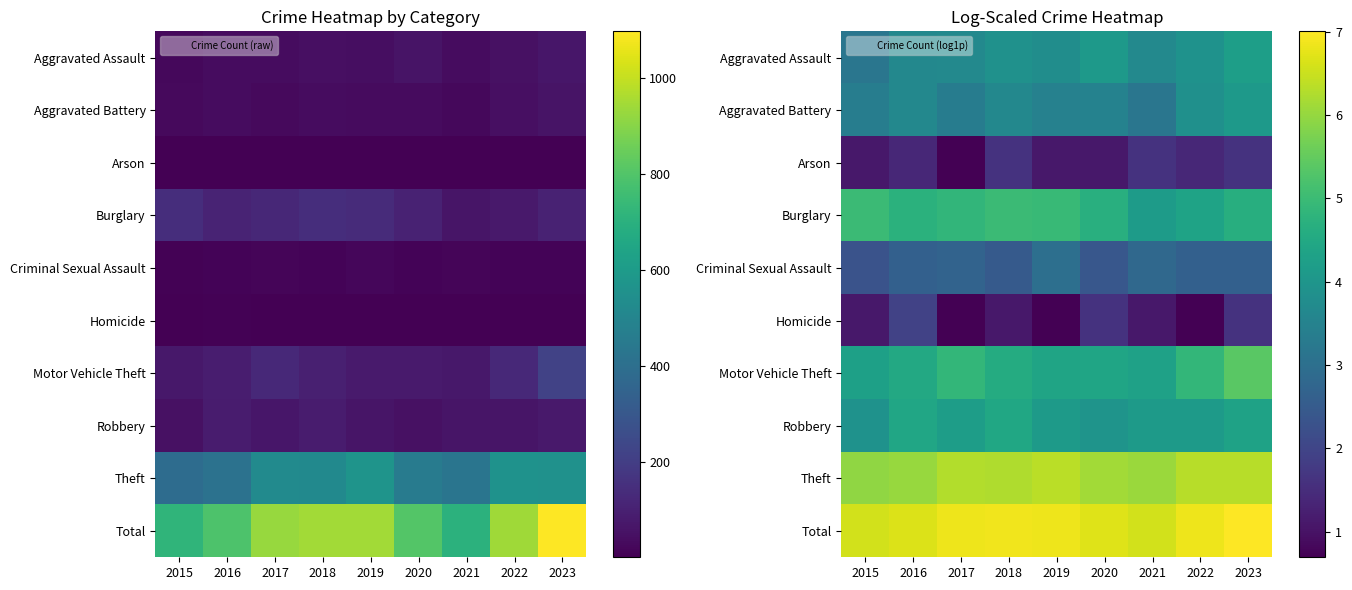

Which category has the highest value across all series?

2023